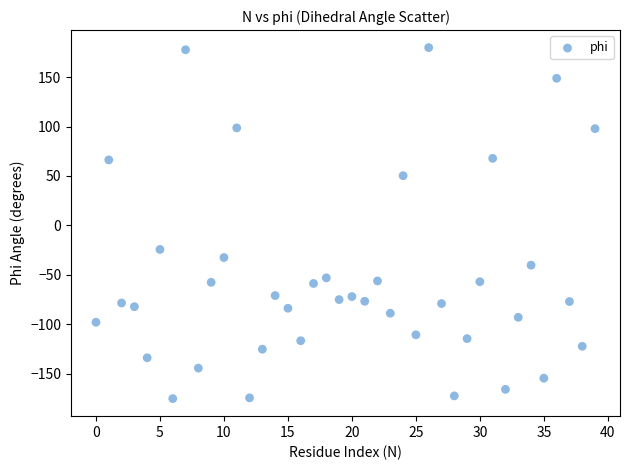

What Y value in the scatter plot is closest to 2?

-24.4